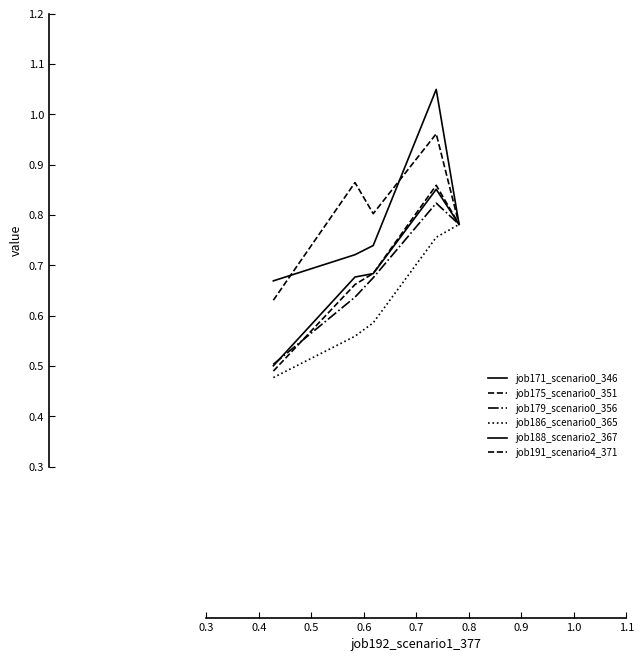

What is the value of the job179_scenario0_356 point at the 1st from the left?

0.5